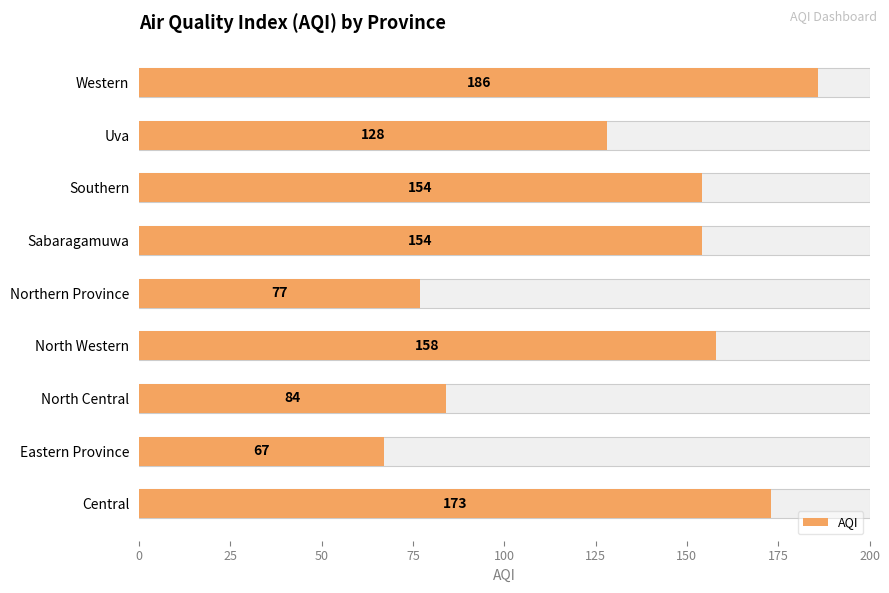

What is the difference between the maximum and second lowest values?

109